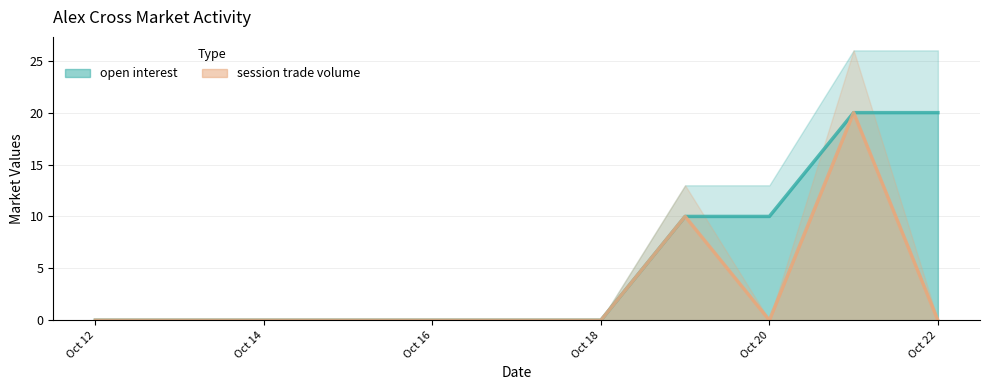

List the labels in order of open interest value, smallest first.

2012-10-12, 2012-10-13, 2012-10-14, 2012-10-15, 2012-10-16, 2012-10-17, 2012-10-18, 2012-10-19, 2012-10-20, 2012-10-21, 2012-10-22